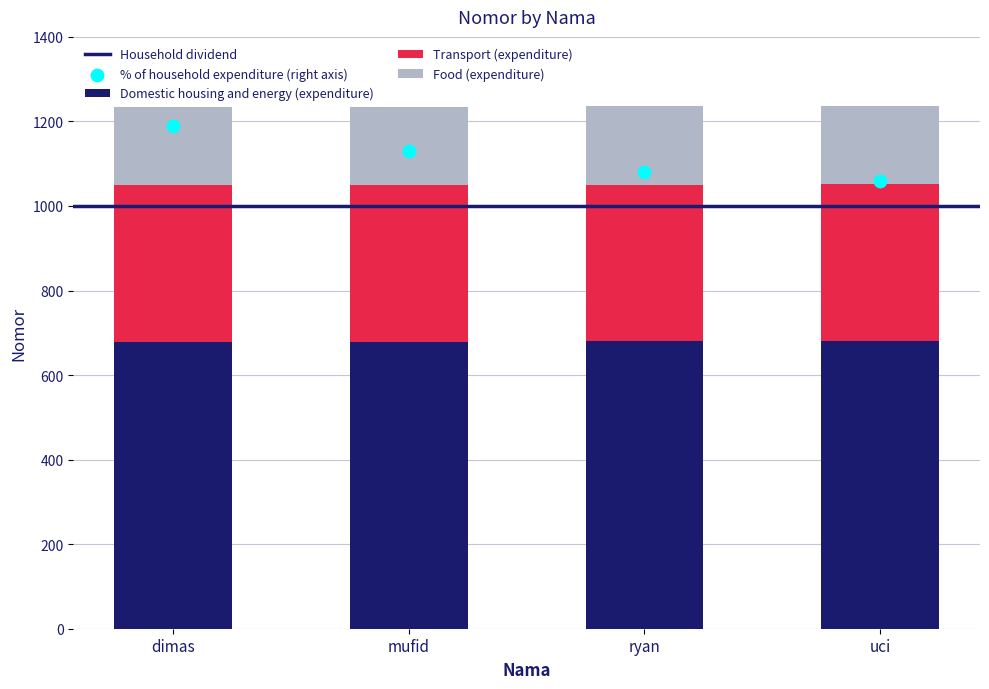

What is the change in value from dimas to ryan?

+1.1